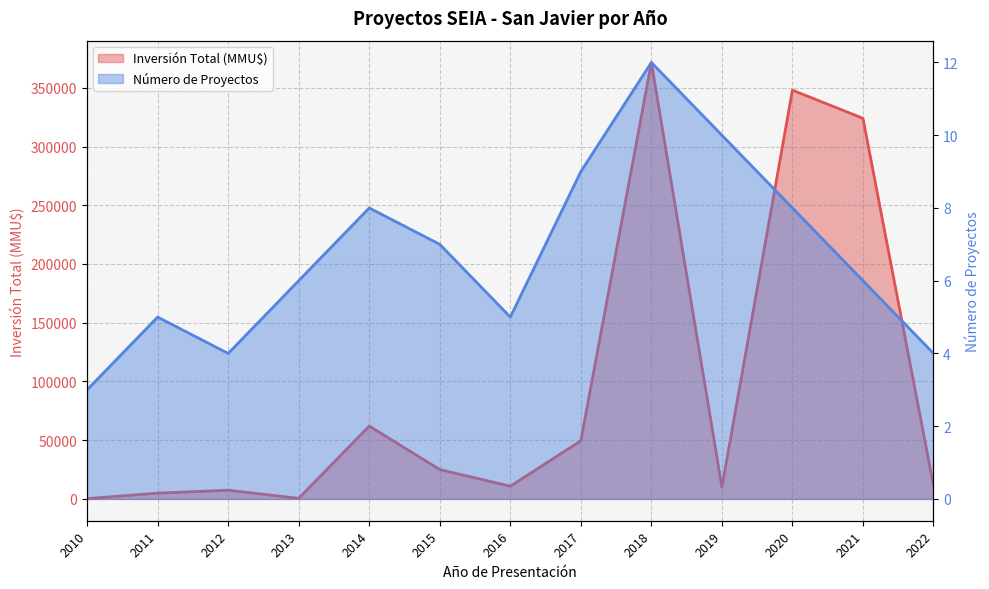

What is the value of the Inversión Total (MMU$) point at the 11th from the left?

348000